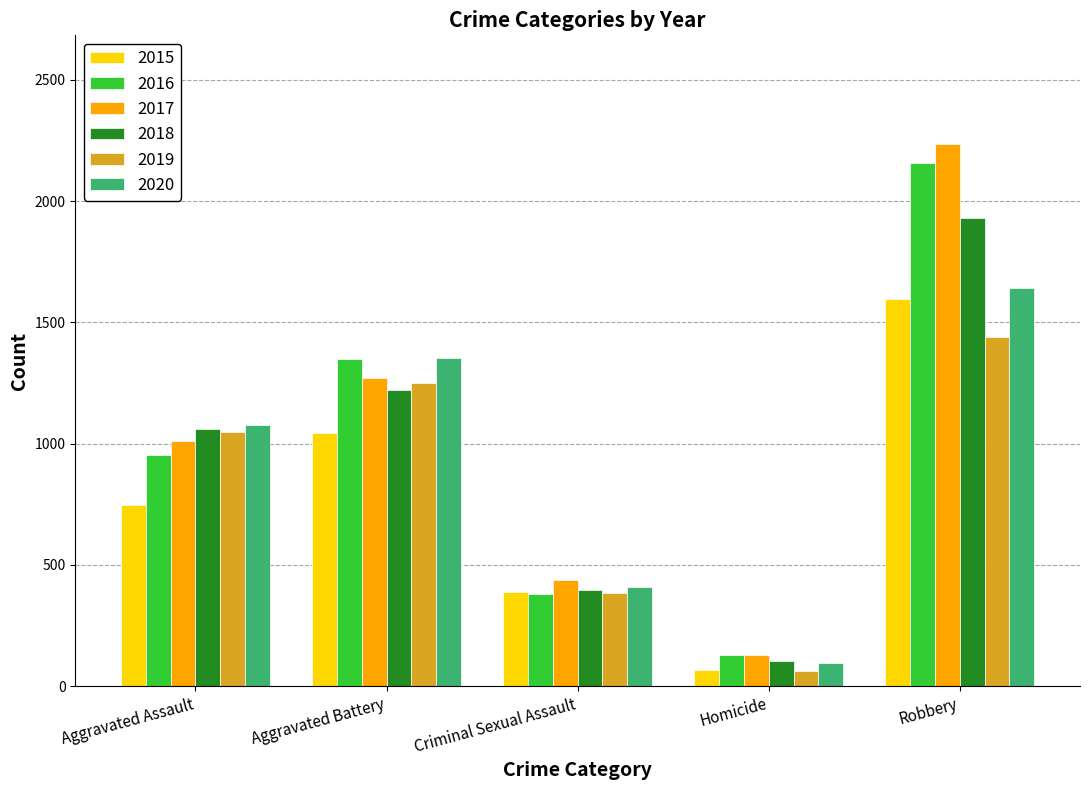

Rank the categories by 2018 value from highest to lowest.

Robbery, Aggravated Battery, Aggravated Assault, Criminal Sexual Assault, Homicide